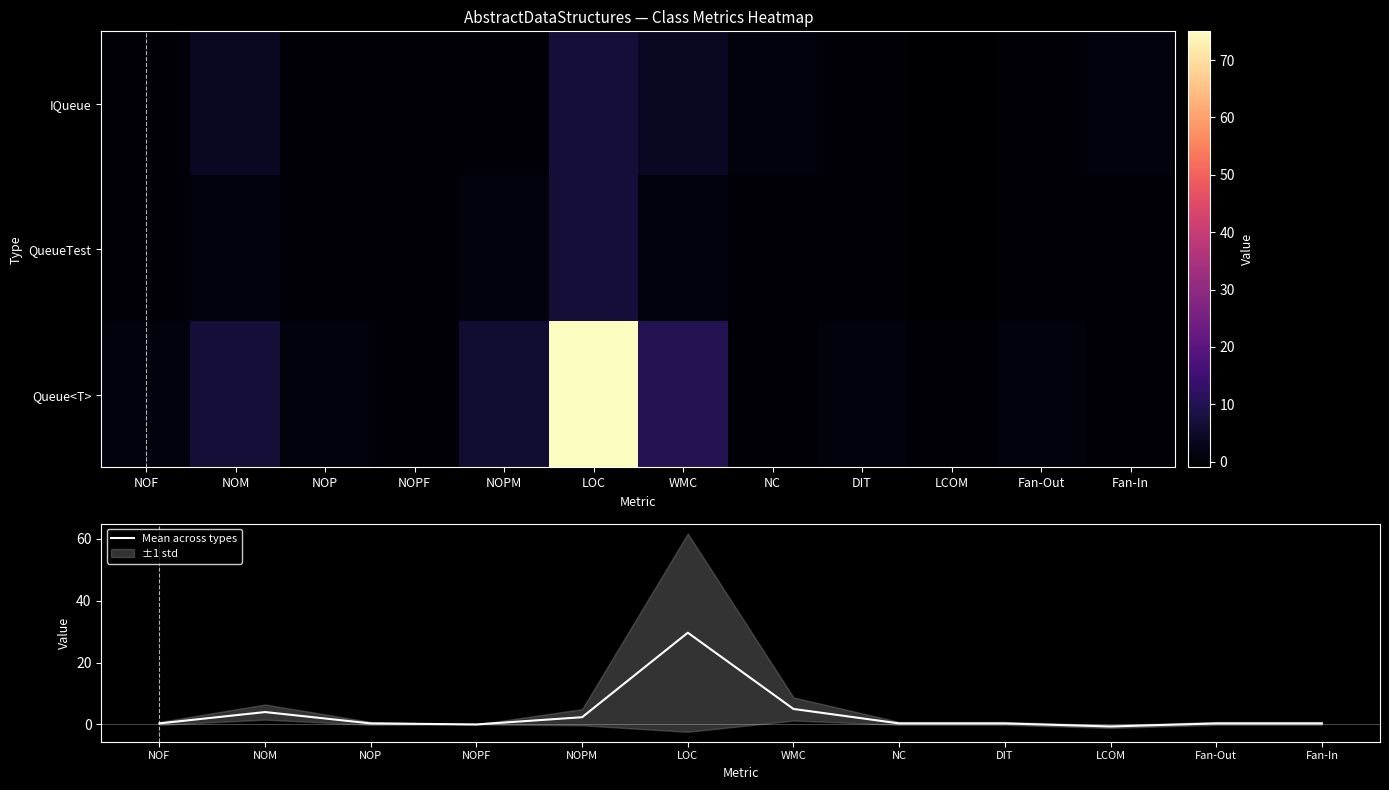

How many data points does each series have?

12